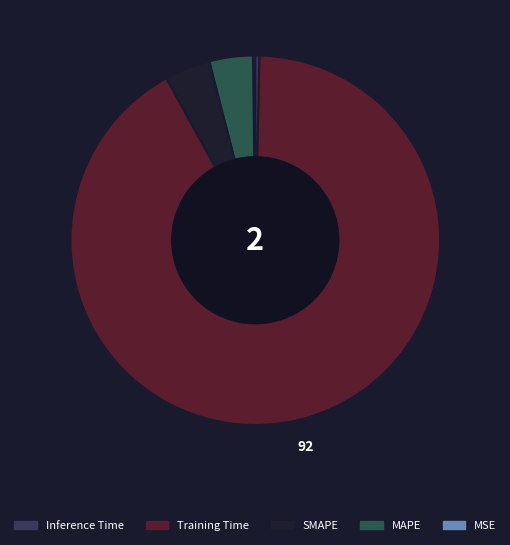

Count the number of slices in the pie.

5